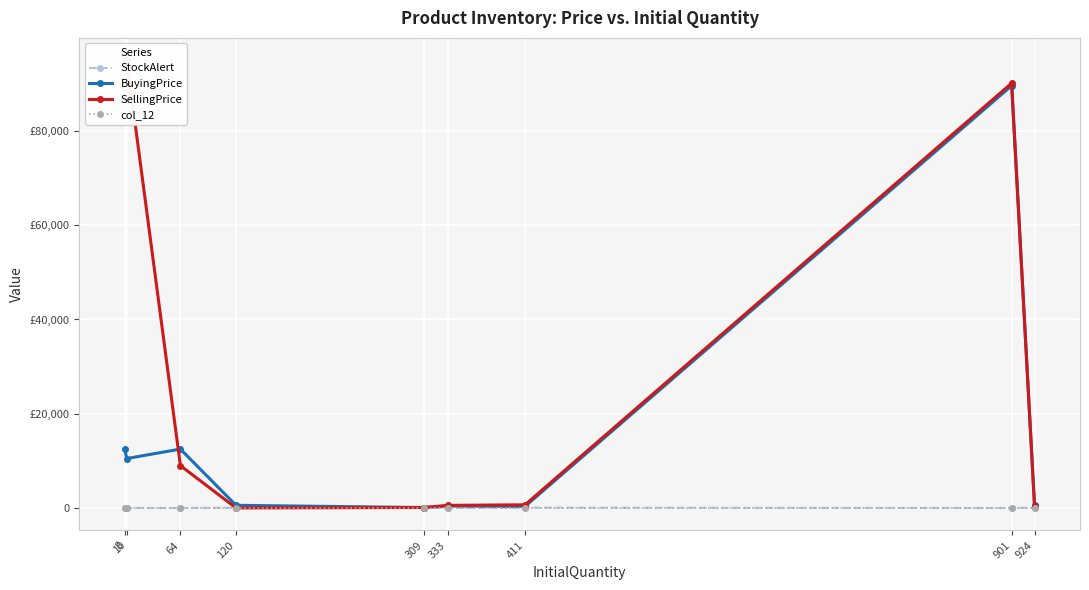

What is the difference between the highest and lowest values at 411?

677.0